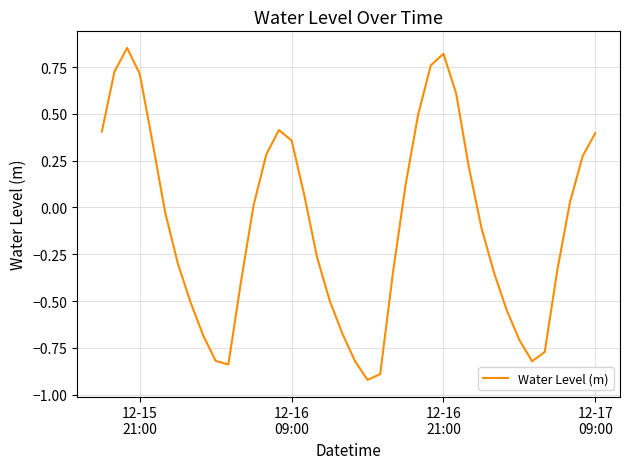

What is the difference between the second highest and minimum values?

1.7